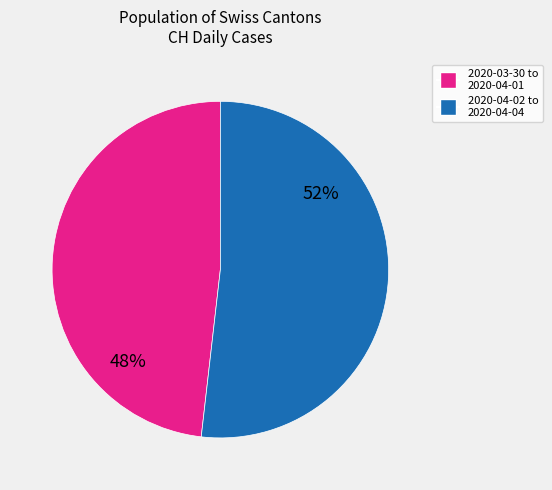

Does any single category account for the majority?

Yes